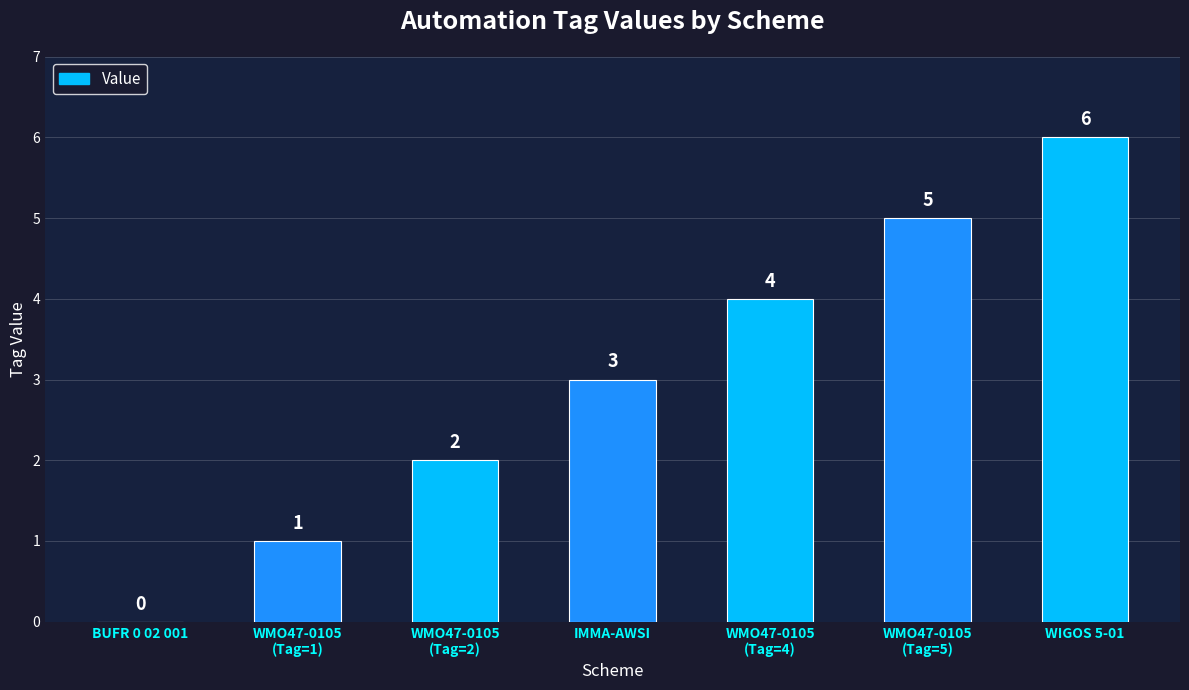

What is the sum of the values at IMMA-AWSI and WIGOS 5-01?

9